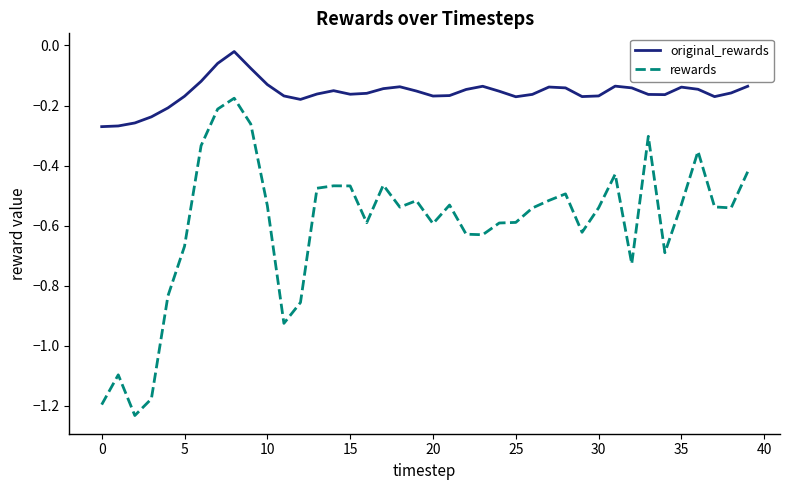

True or false: original_rewards and rewards intersect in this chart.

False